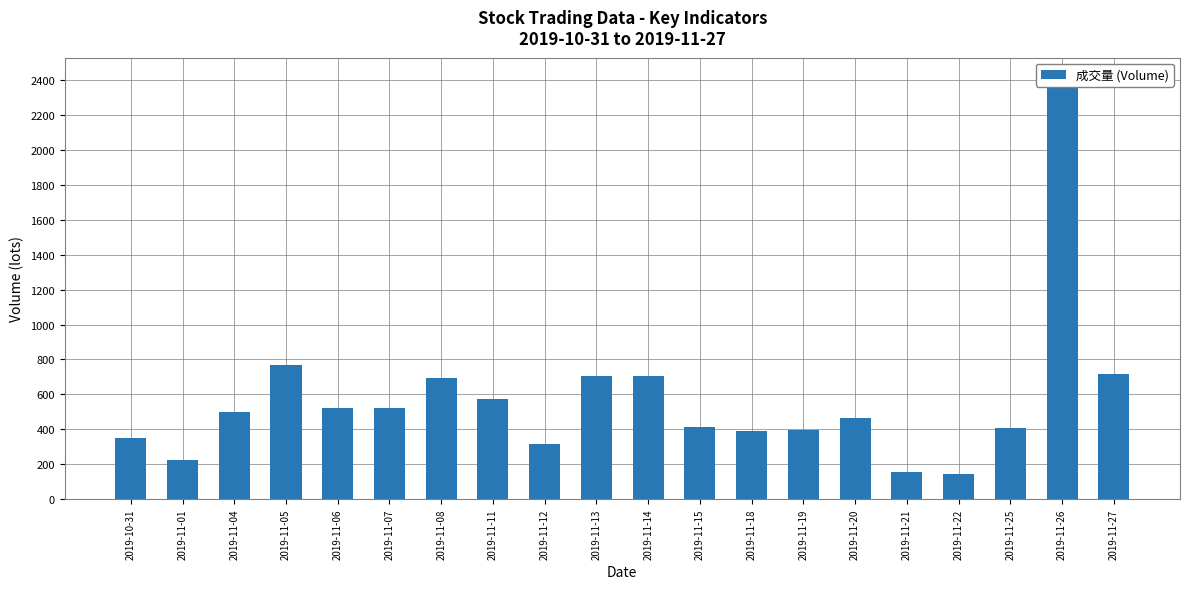

Where does the data first go above 498?

2019-11-05